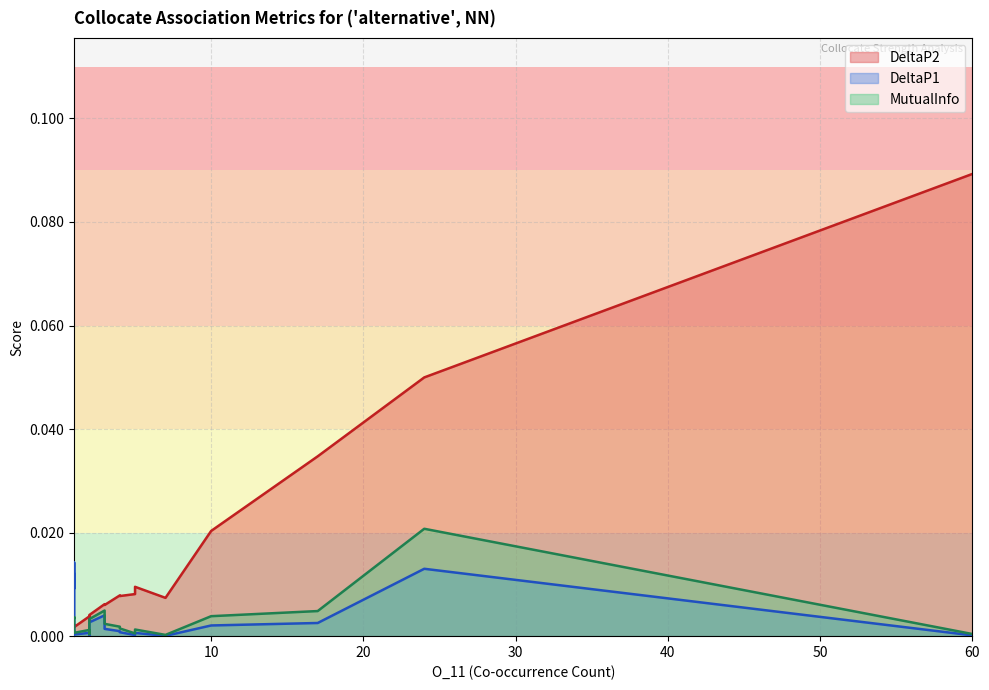

At 2, list the series in order from smallest to largest.

DeltaP1, MutualInfo, DeltaP2